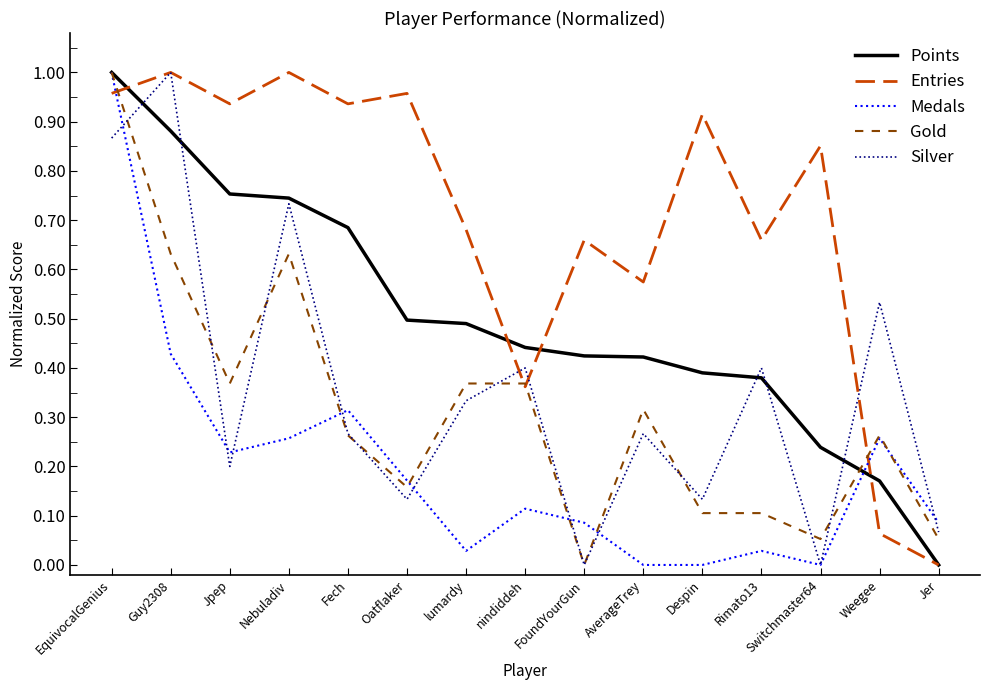

Which series changed the most between Despin and Jer?

Entries